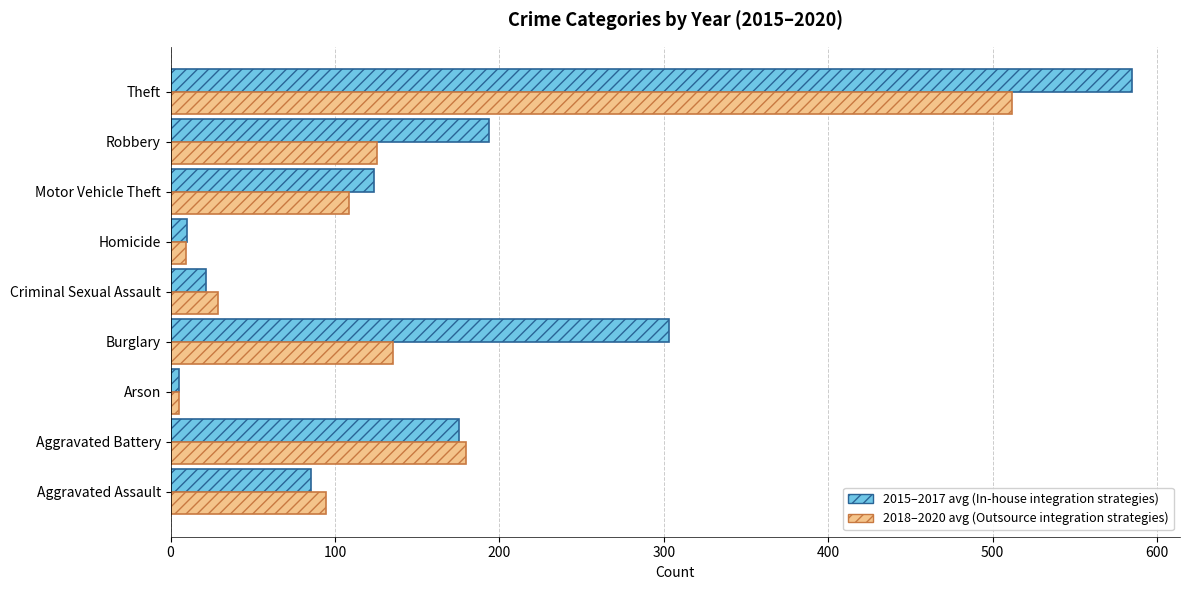

What is the difference between the highest and lowest values at Burglary?

168.0